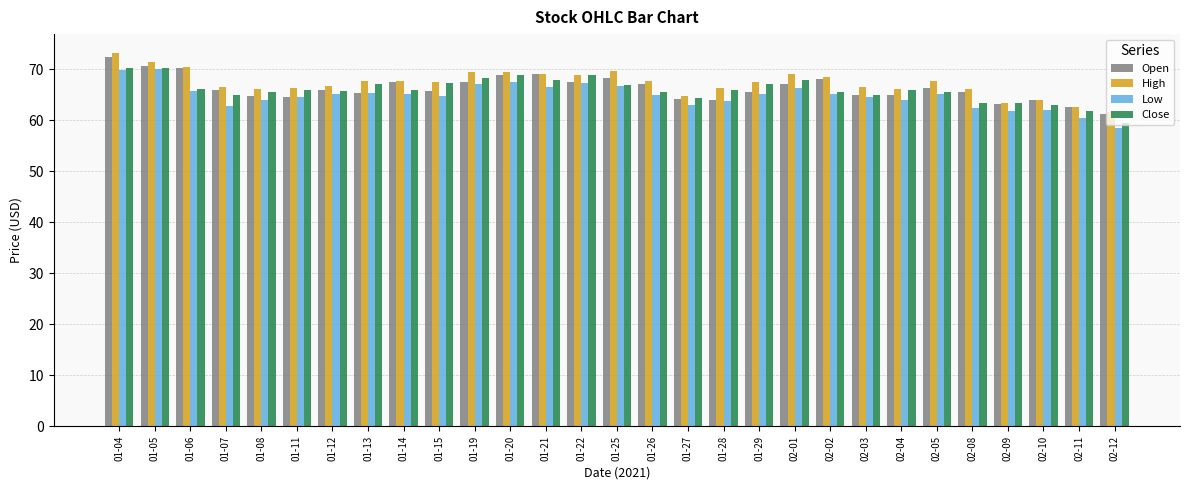

What is the difference between the maximum and second lowest values in the Low series?

9.7